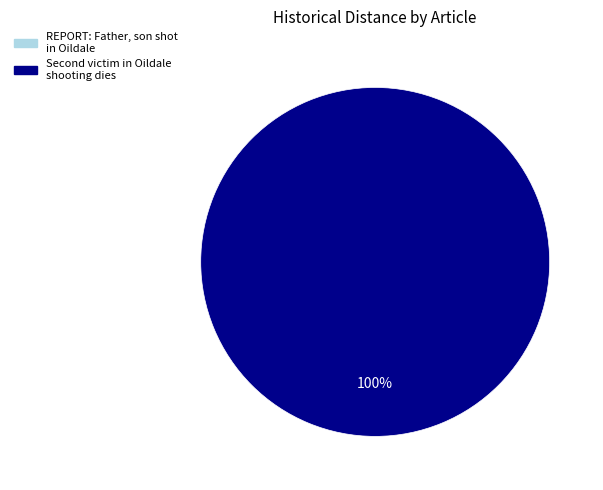

Count the number of slices in the pie.

2